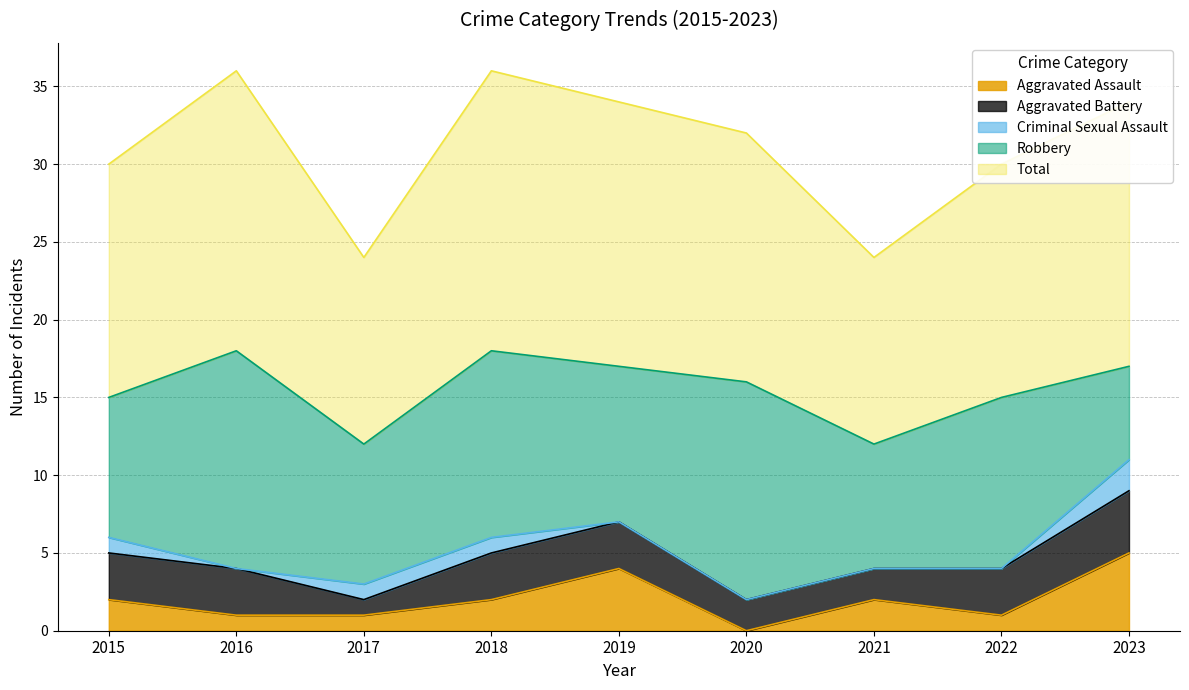

Reading right to left, transcribe all the data shown in this chart.

Aggravated Assault: 2023=5	2022=1	2021=2	2020=0	2019=4	2018=2	2017=1	2016=1	2015=2
Aggravated Battery: 2023=4	2022=3	2021=2	2020=2	2019=3	2018=3	2017=1	2016=3	2015=3
Criminal Sexual Assault: 2023=2	2022=0	2021=0	2020=0	2019=0	2018=1	2017=1	2016=0	2015=1
Robbery: 2023=6	2022=11	2021=8	2020=14	2019=10	2018=12	2017=9	2016=14	2015=9
Total: 2023=17	2022=15	2021=12	2020=16	2019=17	2018=18	2017=12	2016=18	2015=15